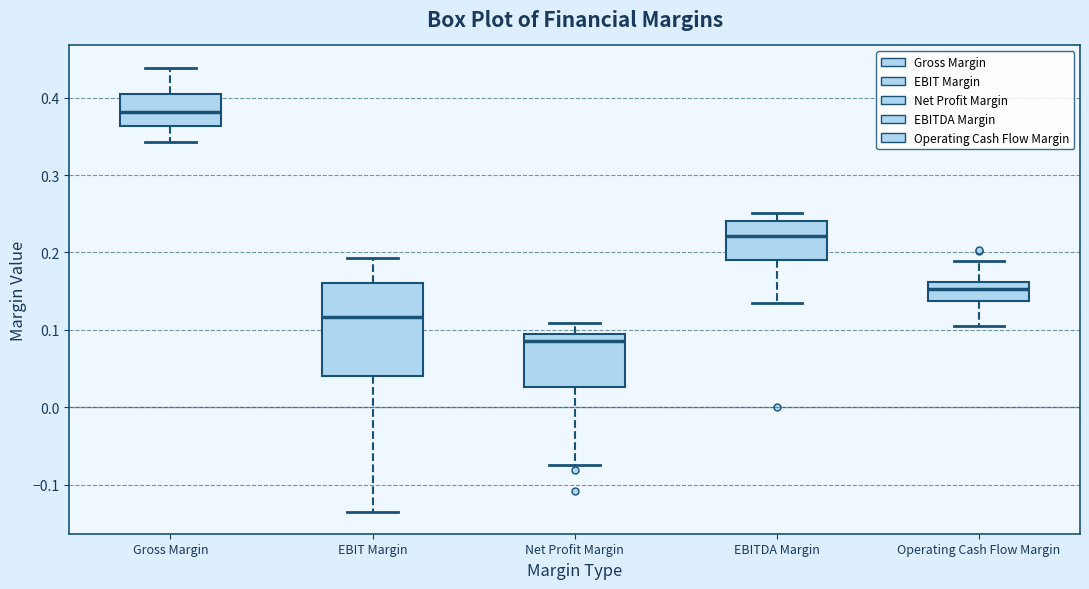

Reading left to right, read every box against the y-axis: the position of its median line, the range the box covers, and the ends of its whiskers. The values are not printed on the chart, so give them approximately, as read against the axis.

Gross Margin: median 0.38, box 0.36 to 0.40, whiskers 0.34 to 0.44
EBIT Margin: median 0.12, box 0.04 to 0.16, whiskers -0.13 to 0.19
Net Profit Margin: median 0.09 (just below the box's upper edge), box 0.03 to 0.09, whiskers -0.07 to 0.11
EBITDA Margin: median 0.22, box 0.19 to 0.24, whiskers 0.13 to 0.25
Operating Cash Flow Margin: median 0.15, box 0.14 to 0.16, whiskers 0.11 to 0.19